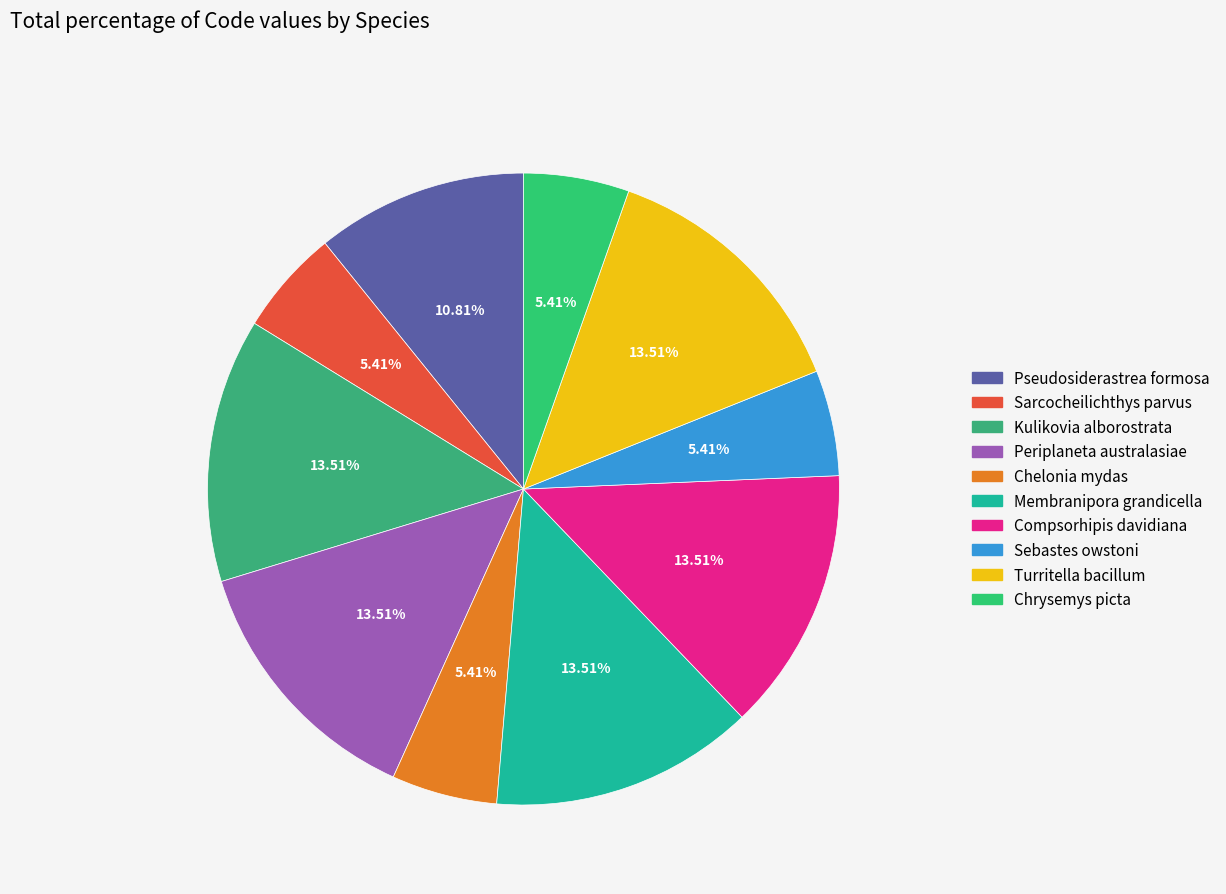

What is the total percentage of Kulikovia alborostrata and Periplaneta australasiae?

27.0%